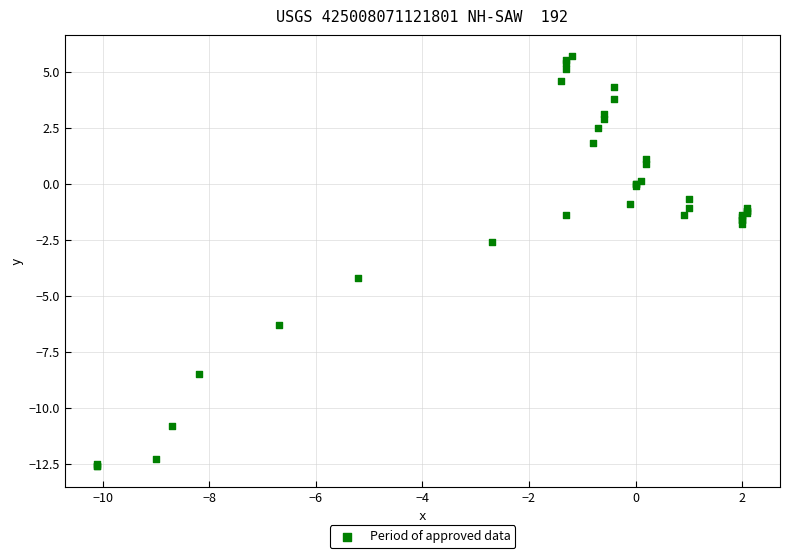

What Y value in the scatter plot is closest to -3?

-2.6